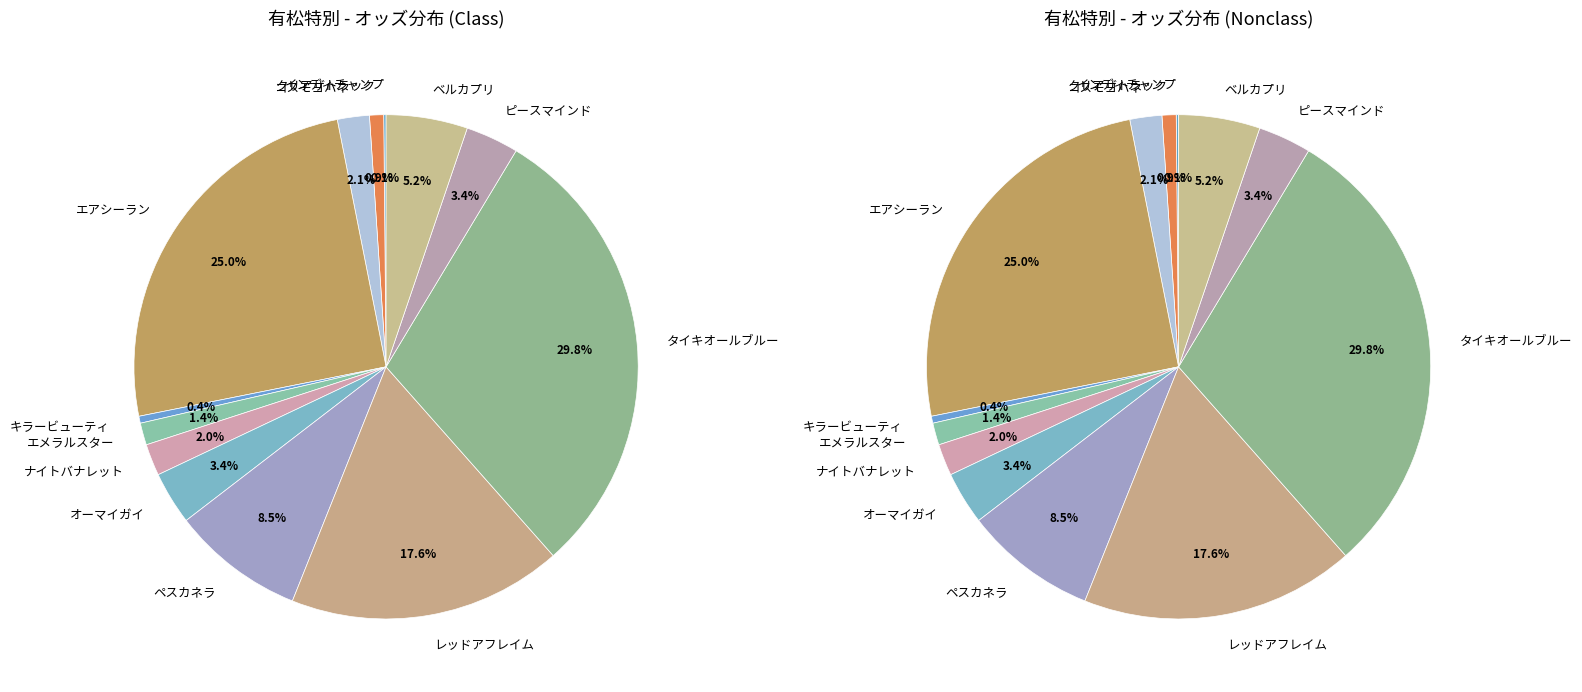

Which slice is the largest?

タイキオールブルー